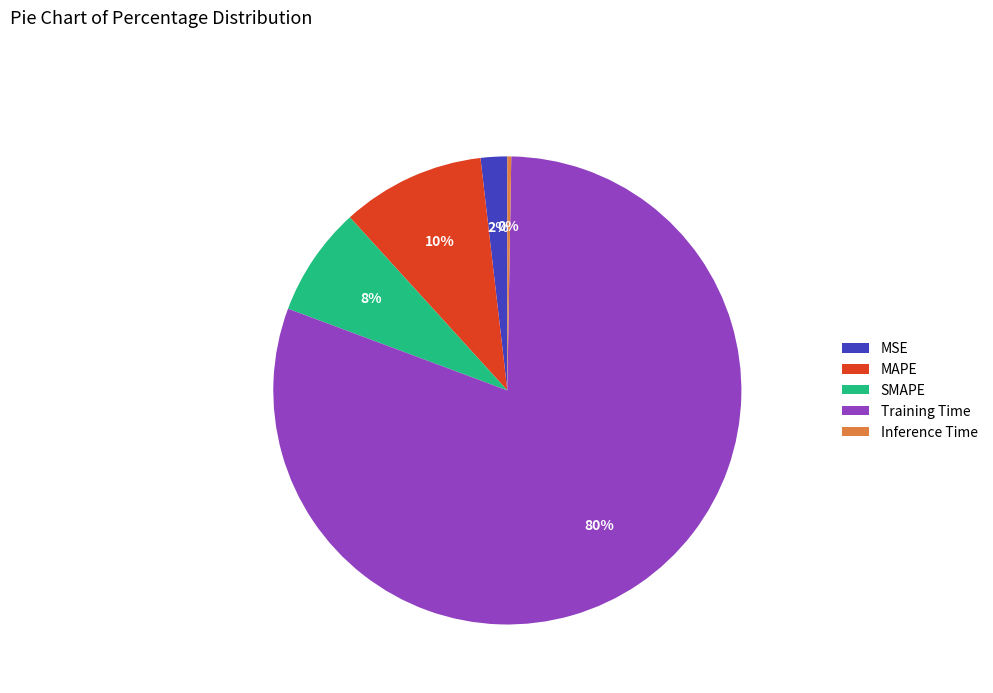

To the nearest percent, what is the difference between the MSE and SMAPE slice percentages?

6%